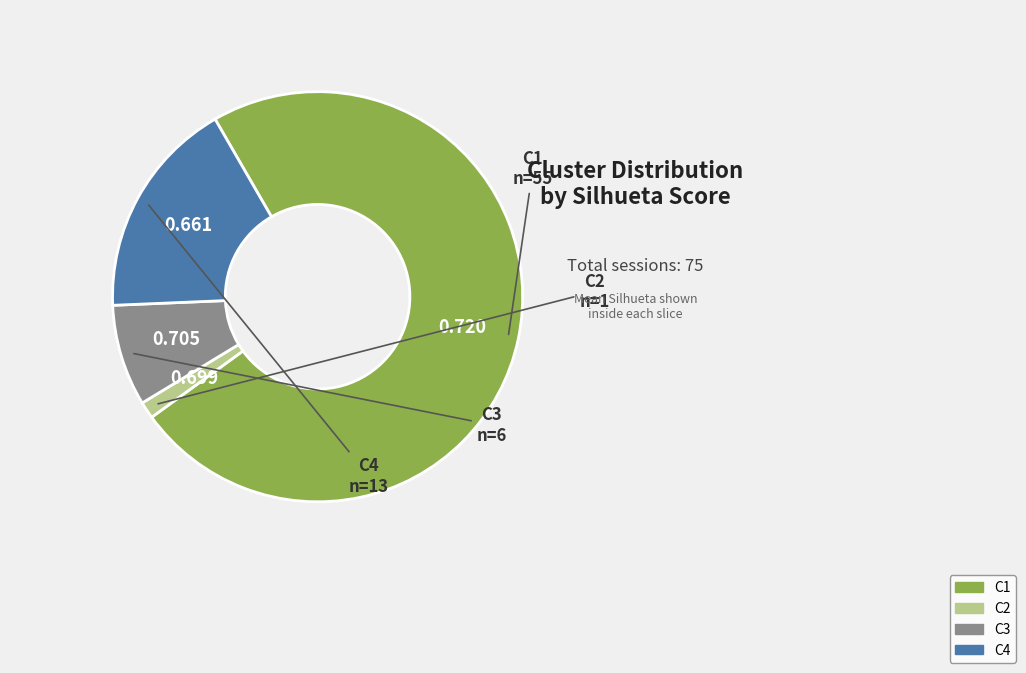

Combined, do C4 and C2 account for over 50%?

No